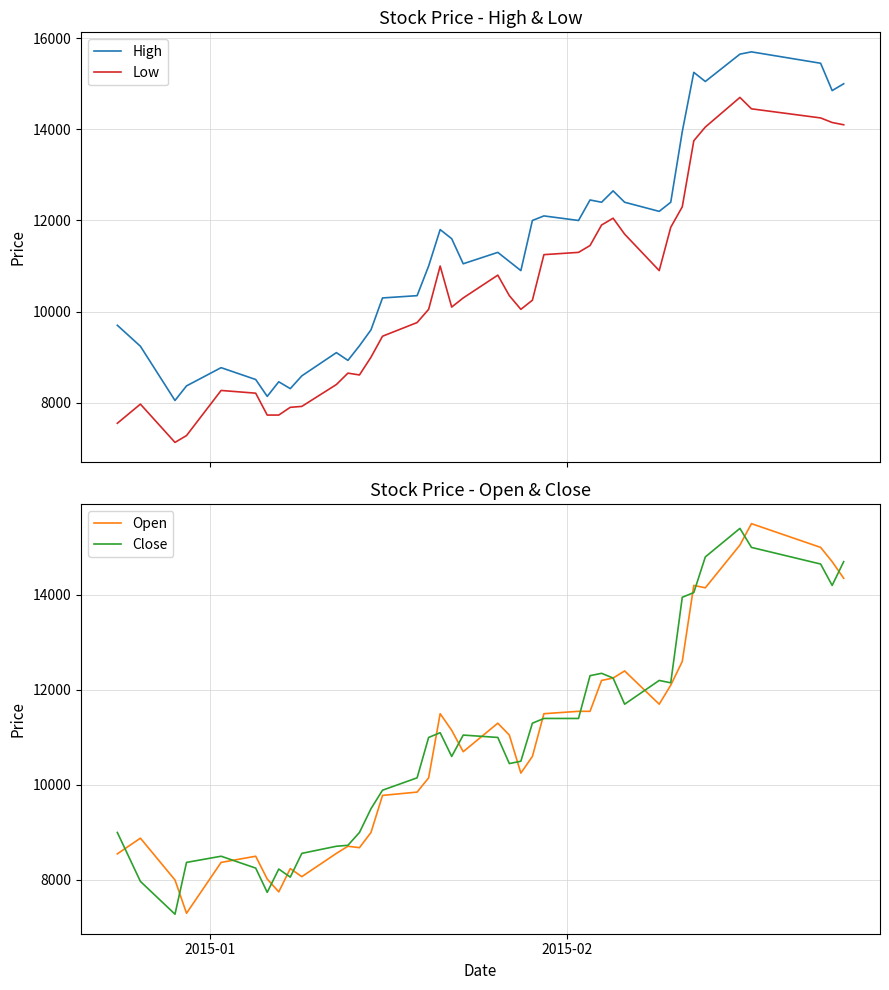

True or false: High and Low intersect in this chart.

False